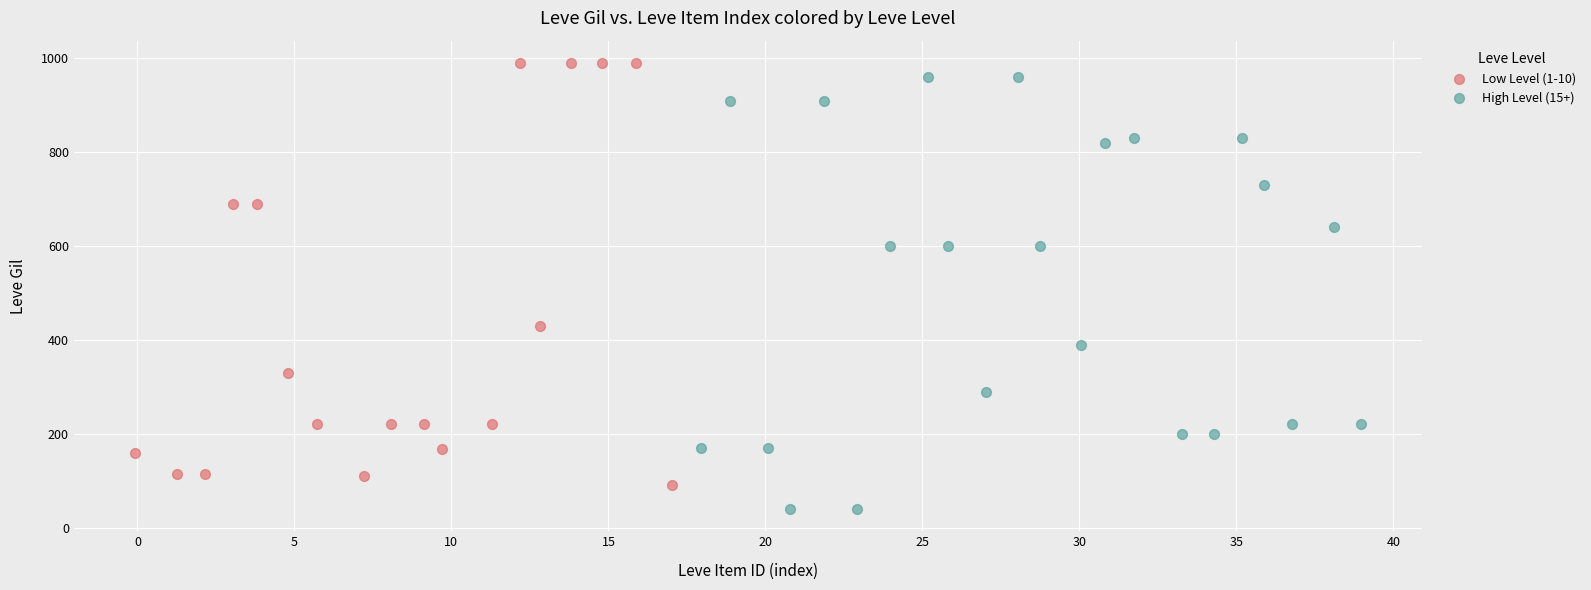

Which series contains the lowest Y value?

High Level (15+)